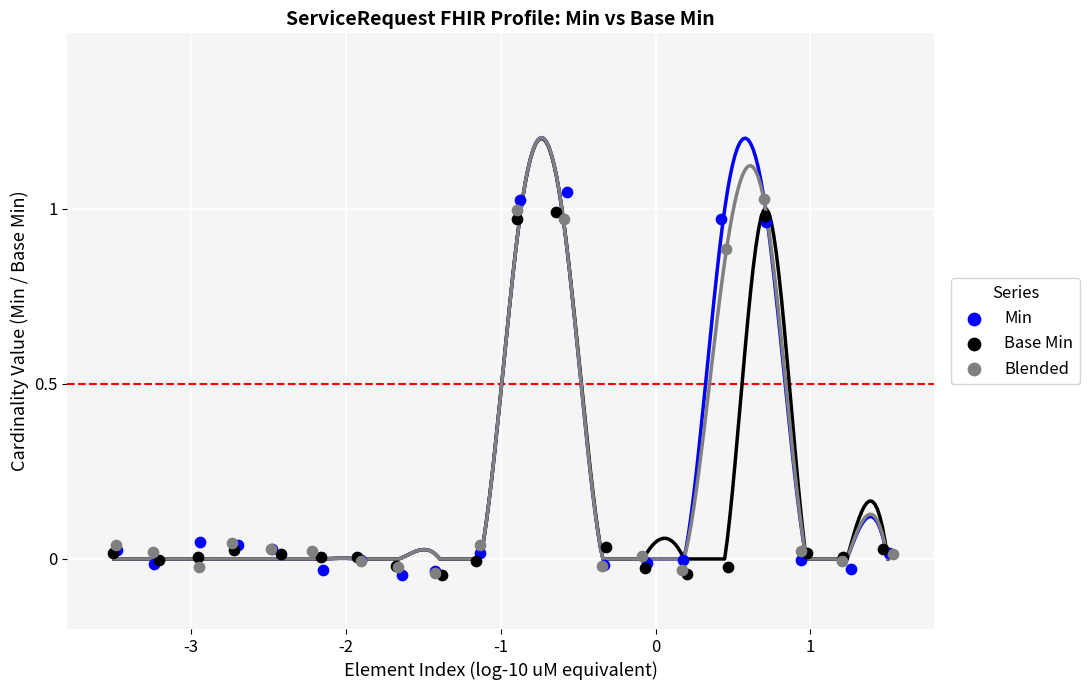

Which series reaches the maximum Y coordinate?

Min